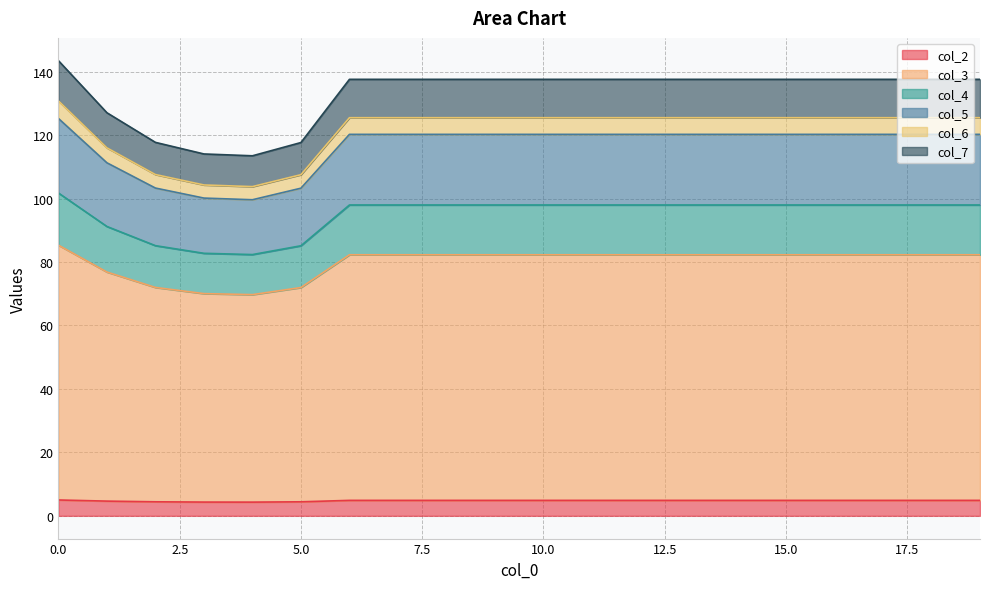

The value of col_2 at 18 is 7.8. True or false?

False